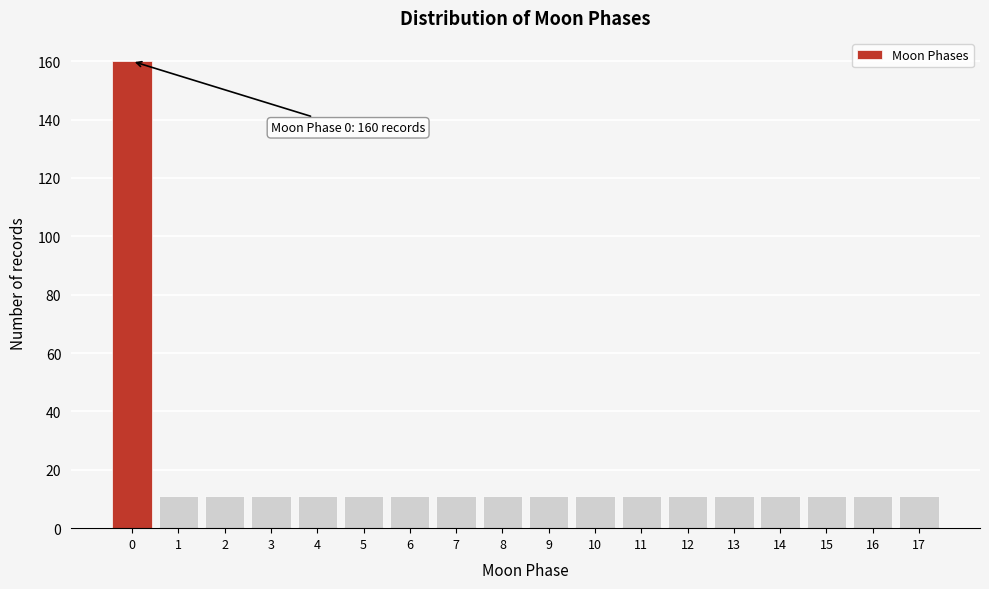

Which range on the x-axis has the tallest bar?

-0.5 to 0.5